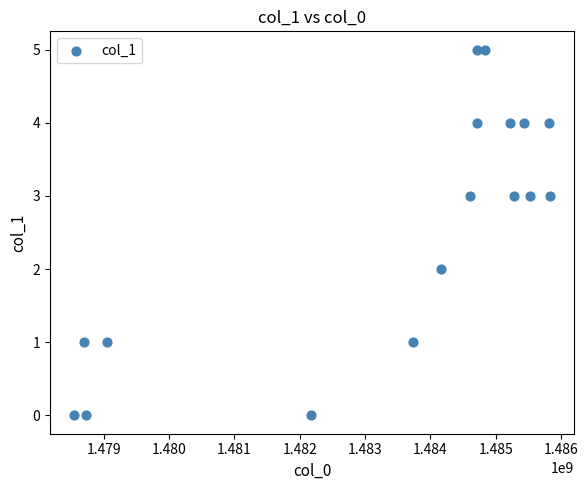

What is the range of X values (max minus min)?

7290227